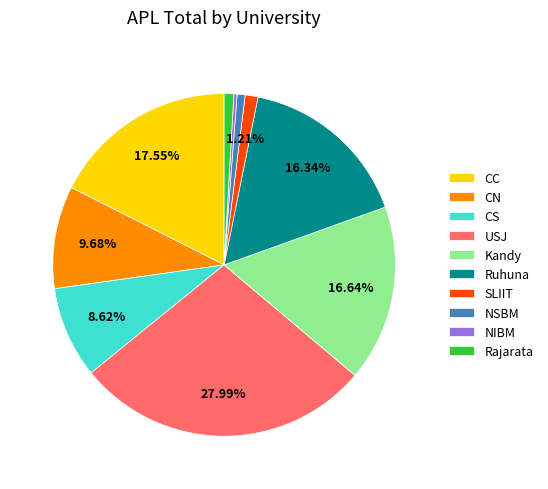

What percentage is the Ruhuna slice, to the nearest percent?

16%